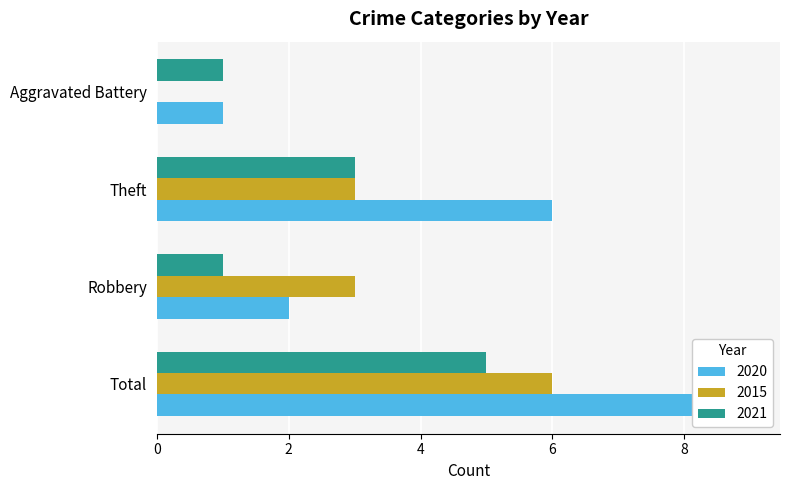

Is the value of 2015 at Theft greater than the value of 2020 at Aggravated Battery?

Yes